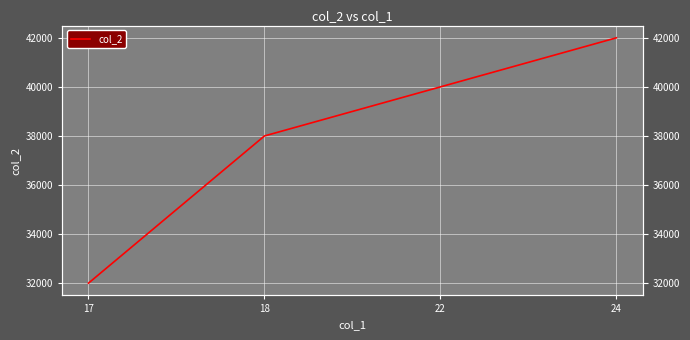

What is the difference between the maximum and minimum values?

10000